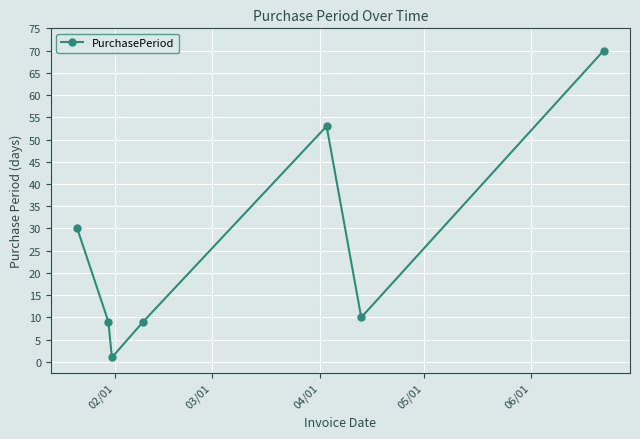

Does the chart display data point markers on the line(s)?

Yes